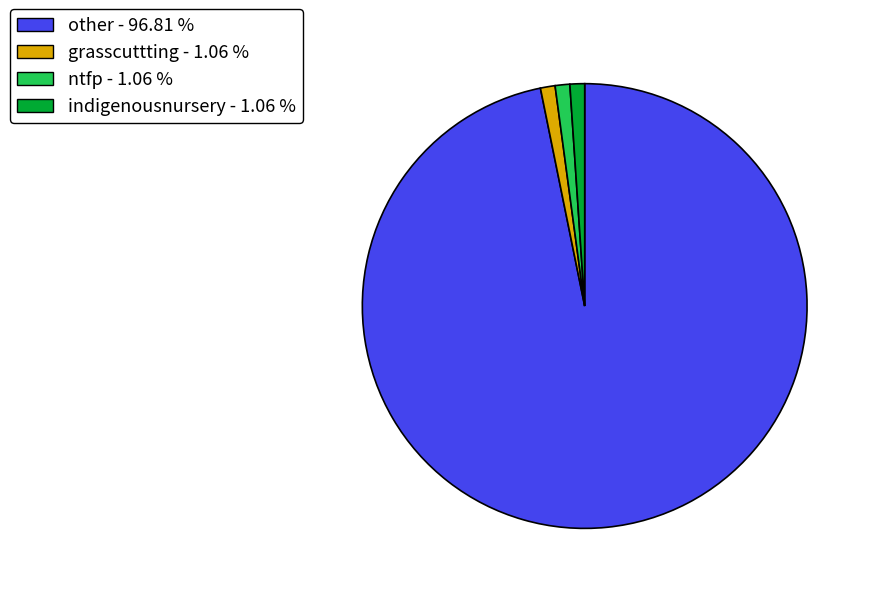

Is it true that ntfp is 1% of the pie?

True